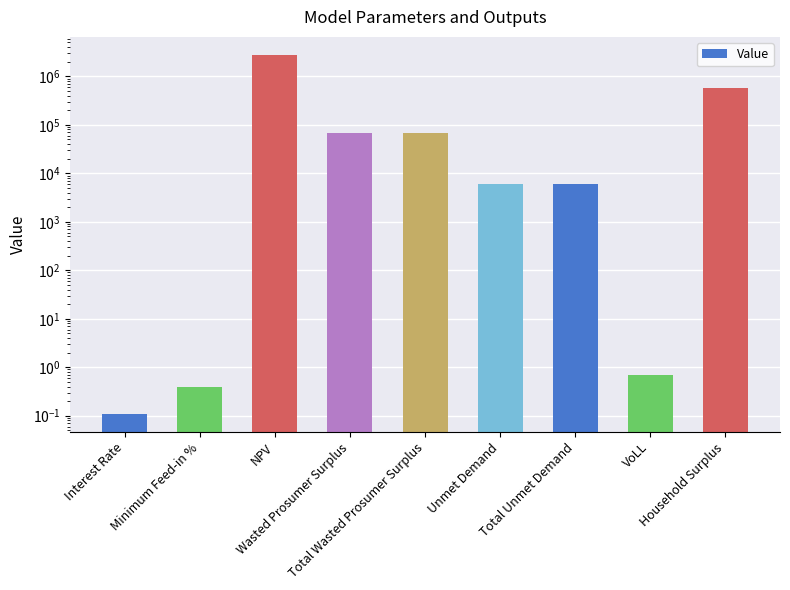

The value at NPV is 4146612.2. True or false?

False